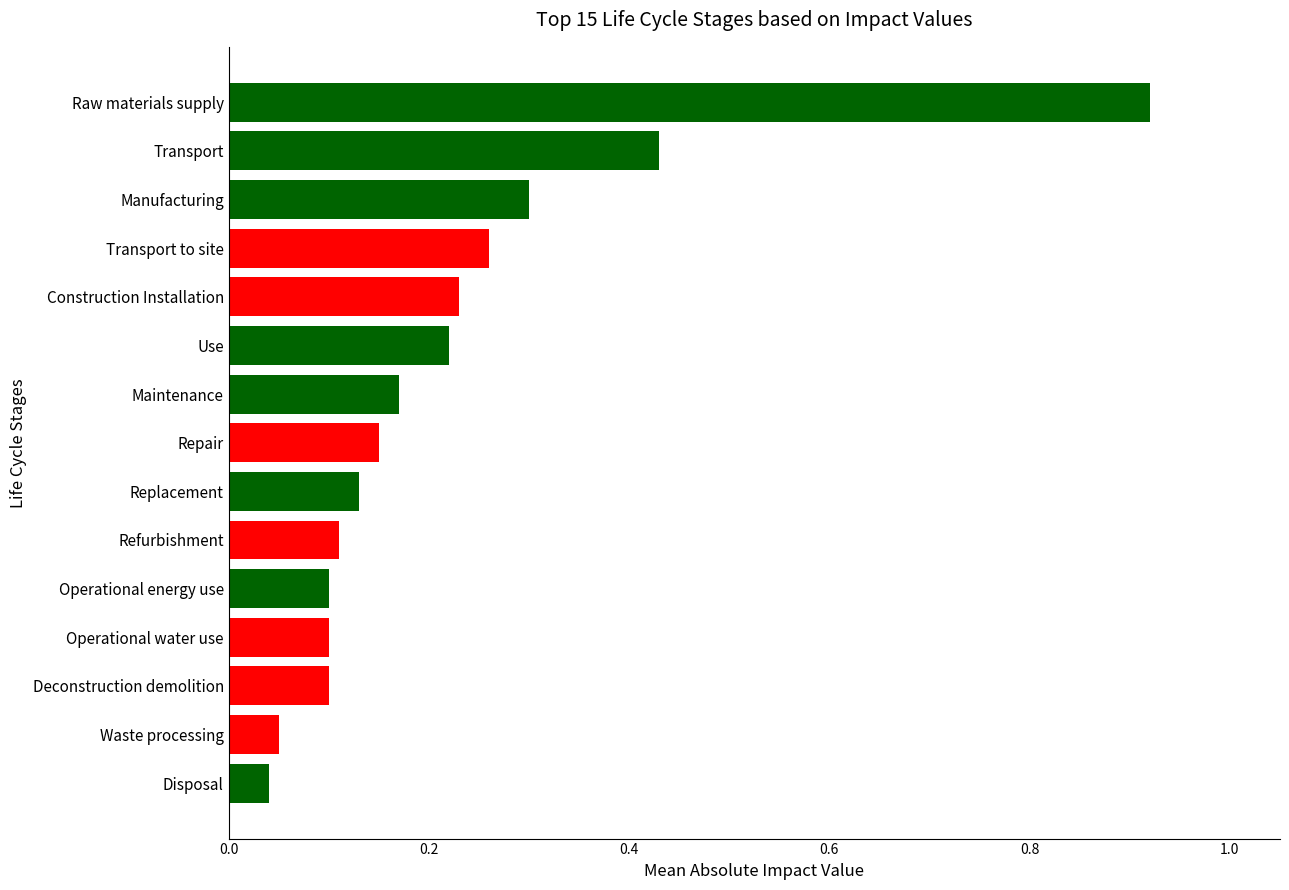

Which has a higher value, Refurbishment or Transport to site?

Transport to site